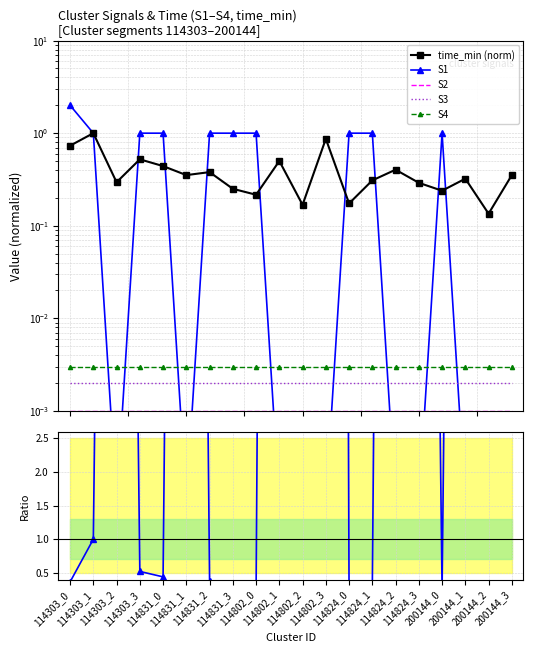

Which series has the largest range (max minus min)?

time/S1 ratio